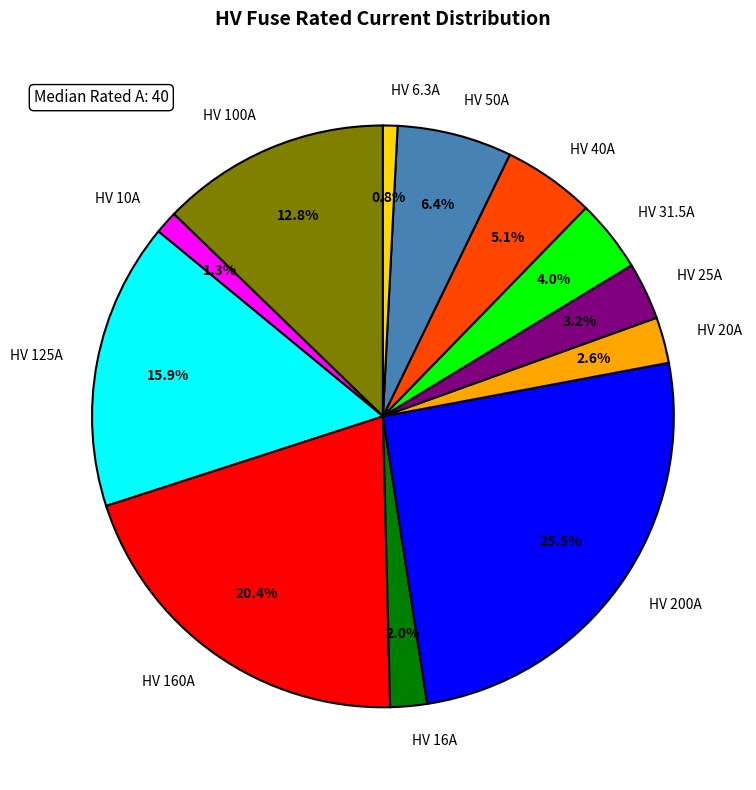

Approximately how many times larger is the value at HV 50A compared to HV 125A?

0.4